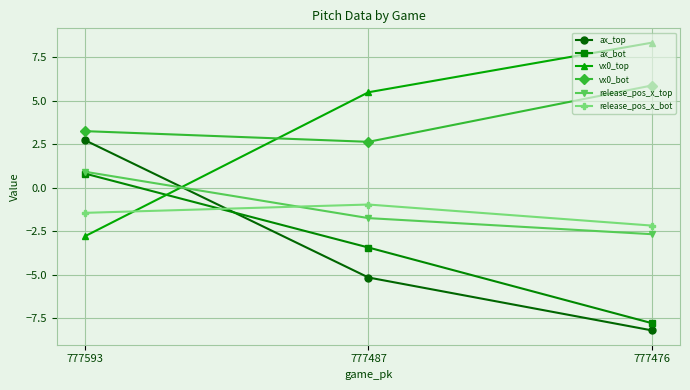

What is the difference between the highest and lowest values at 777476?

16.6